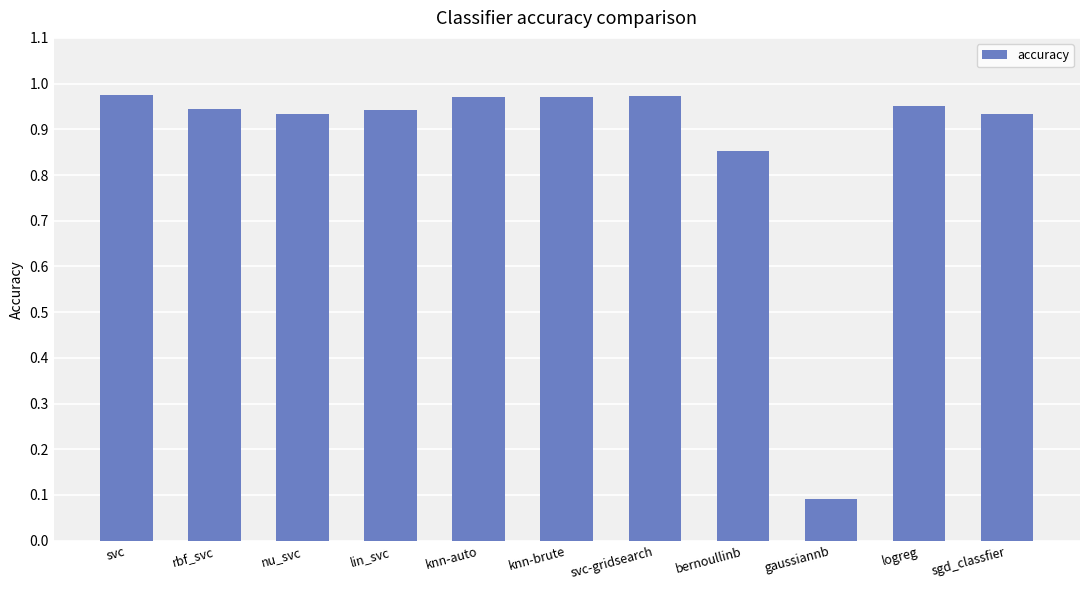

What is the sum of all values?

9.5